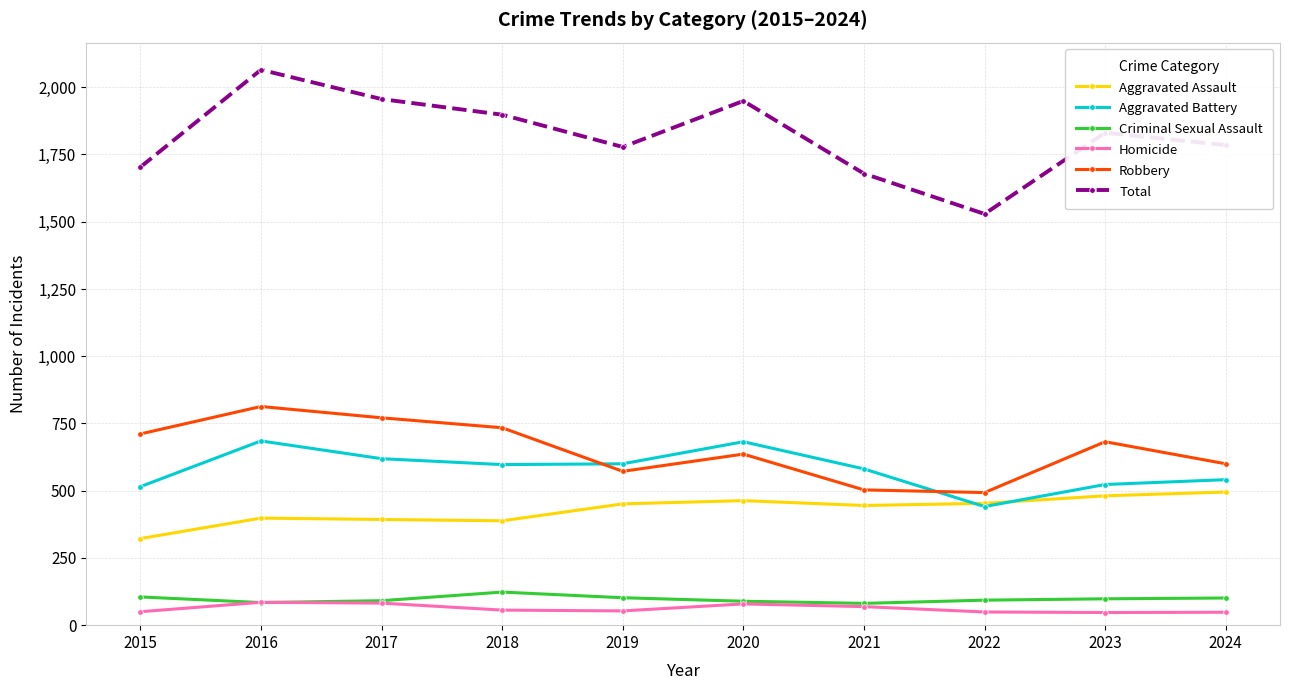

Does the chart display data point markers on the line(s)?

Yes